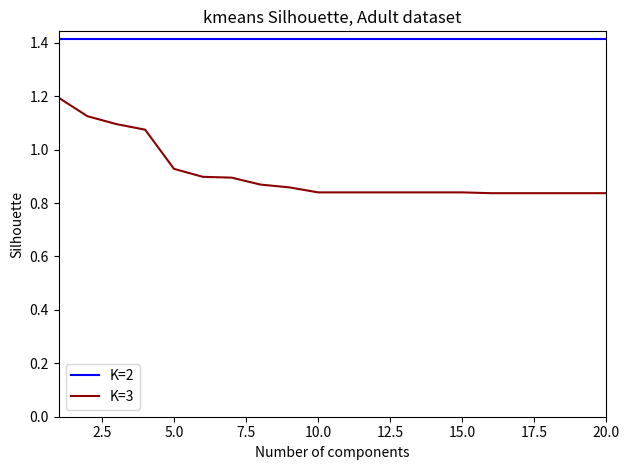

How many lines are shown in the chart?

2